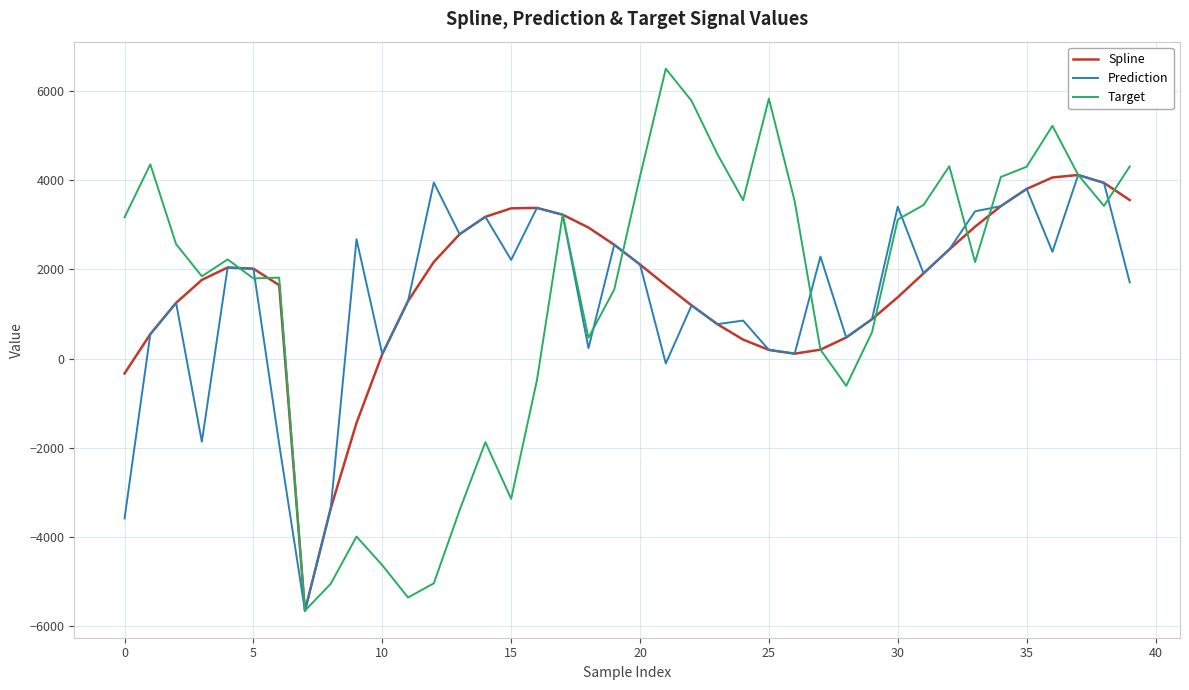

What is the average value of the Prediction series?

1356.9